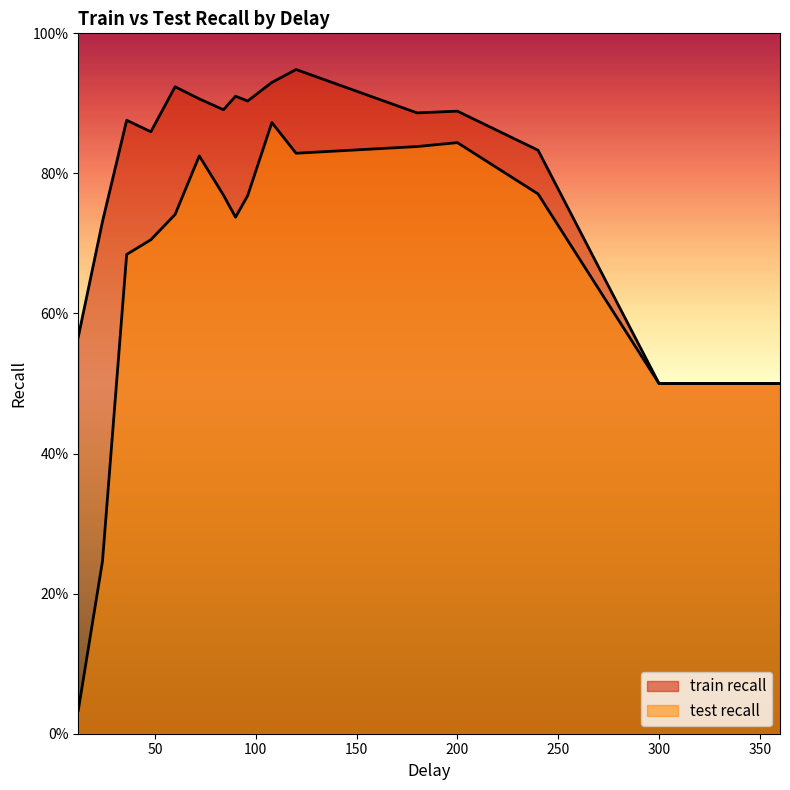

Does the chart display data point markers on the line(s)?

No